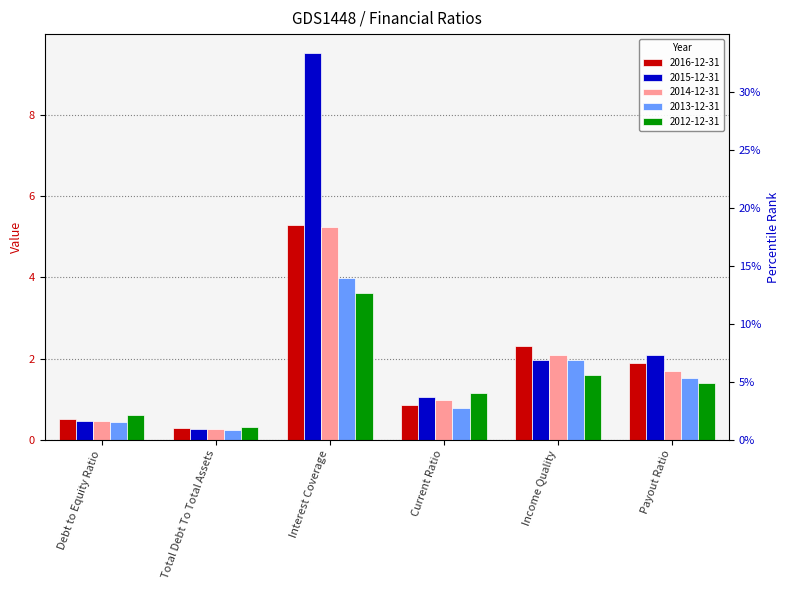

What is the difference between the 2014-12-31 values at Payout Ratio and Interest Coverage?

3.5